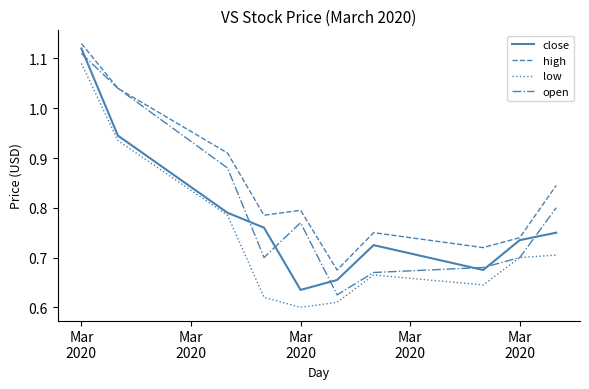

Which series has the largest total across all categories?

high